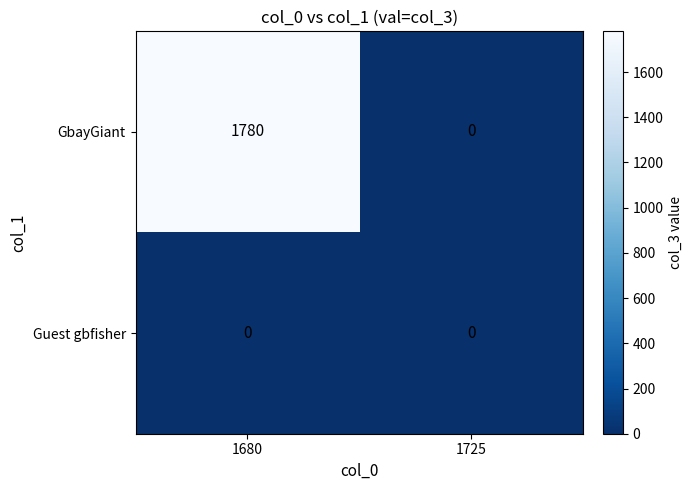

At which label does GbayGiant reach its peak?

1680